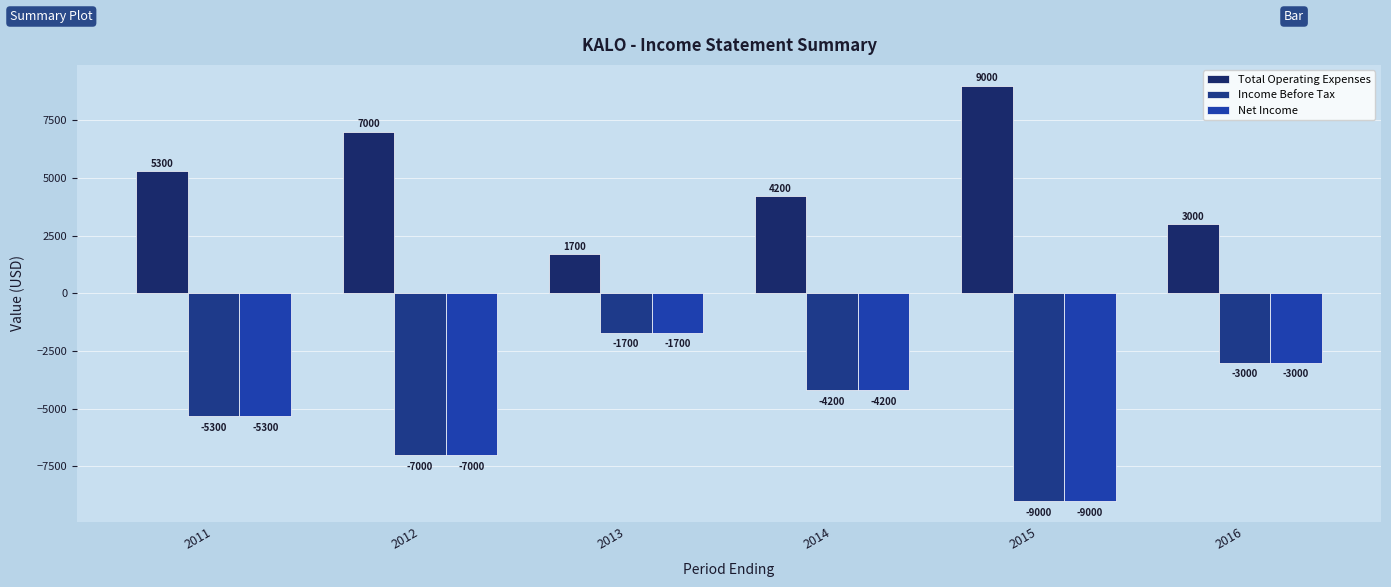

How many groups of bars are there?

6